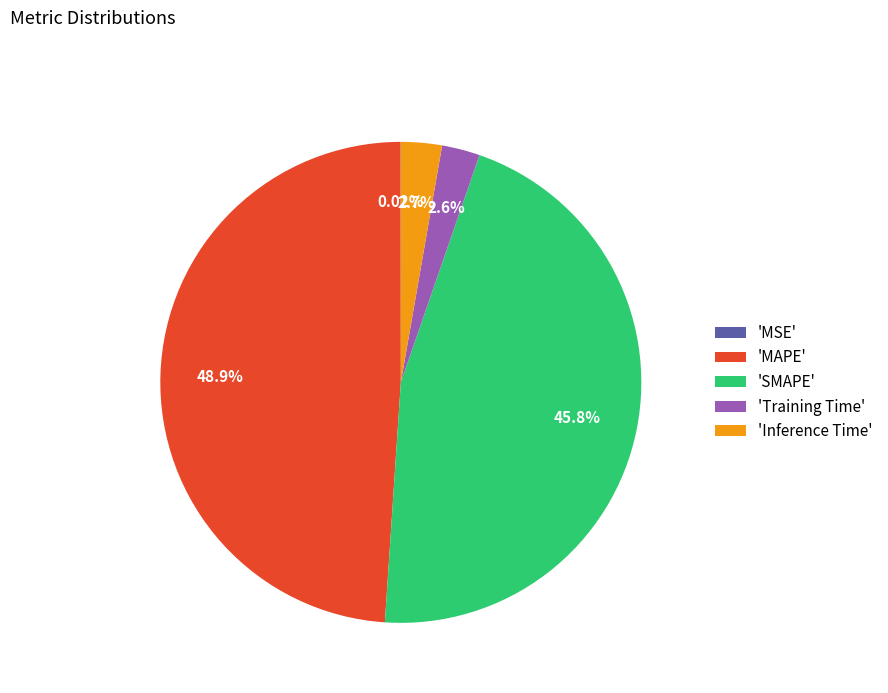

Between 'Inference Time' and 'MAPE', which is larger?

'MAPE'